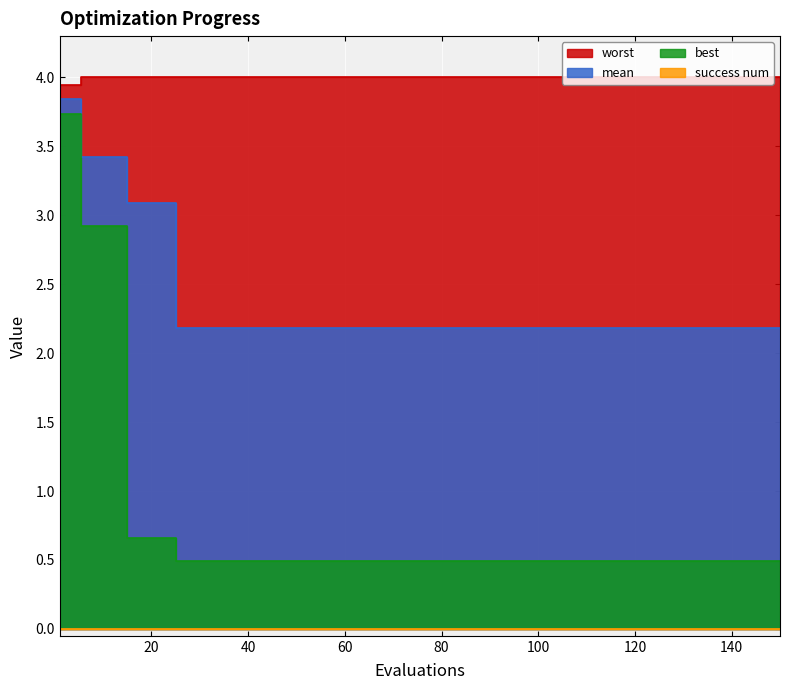

Which series changed the most between 1 and 130?

best